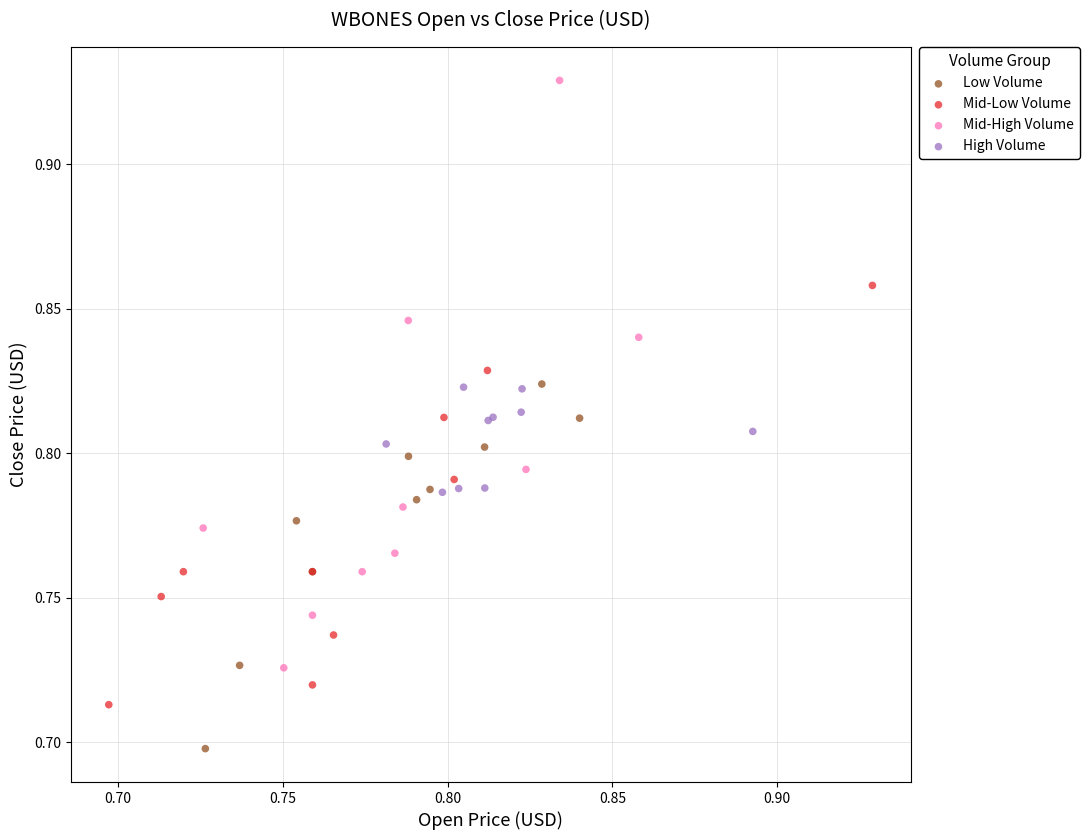

Which series has the largest Y range (max minus min)?

Mid-High Volume